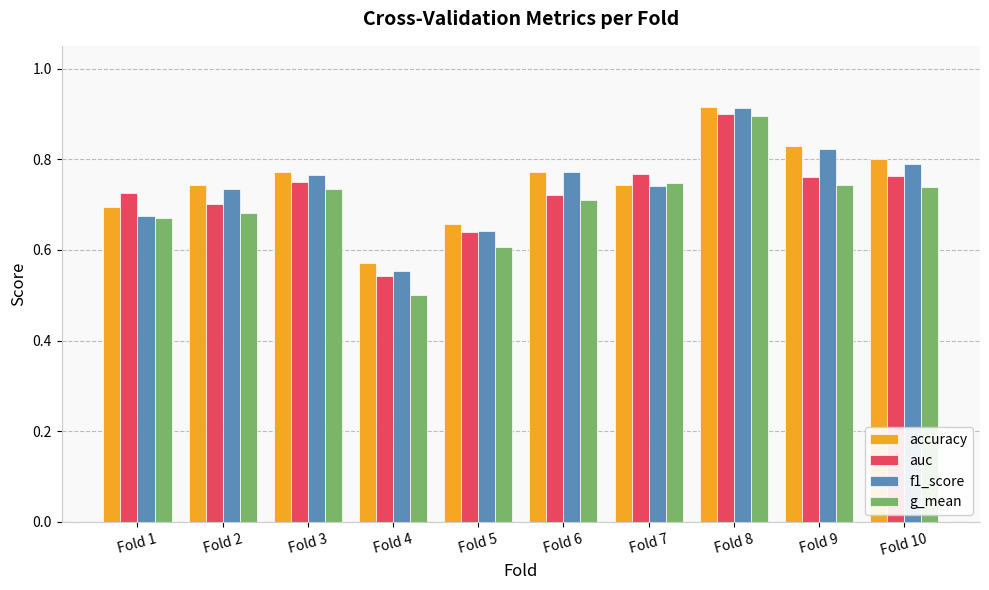

The value of auc at Fold 6 is 0.7. True or false?

True